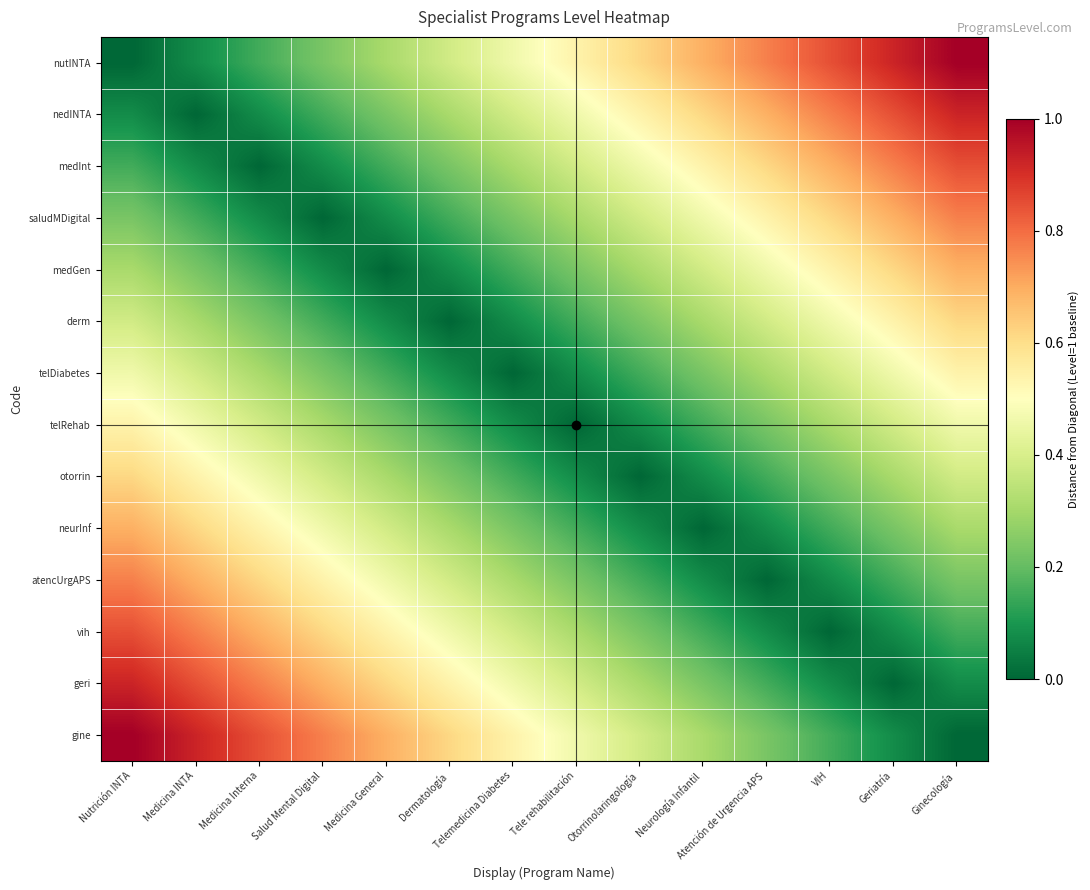

Rank the series at Otorrinolaringología from lowest to highest value.

otorrin, telRehab, neurInf, telDiabetes, atencUrgAPS, derm, vih, medGen, geri, saludMDigital, gine, medInt, nedINTA, nutINTA